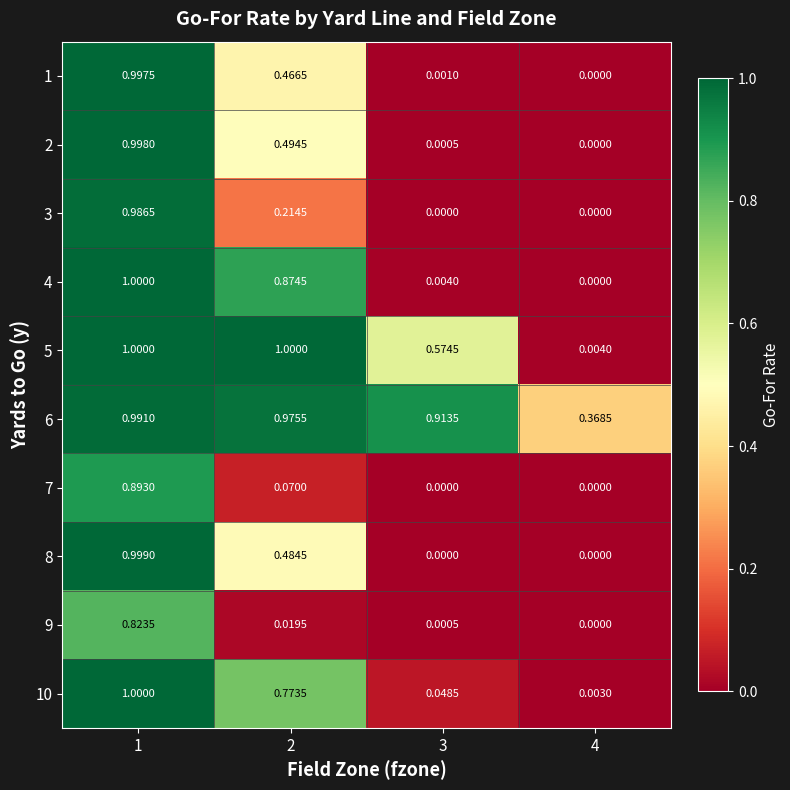

At which category is the sum across all series the highest?

1